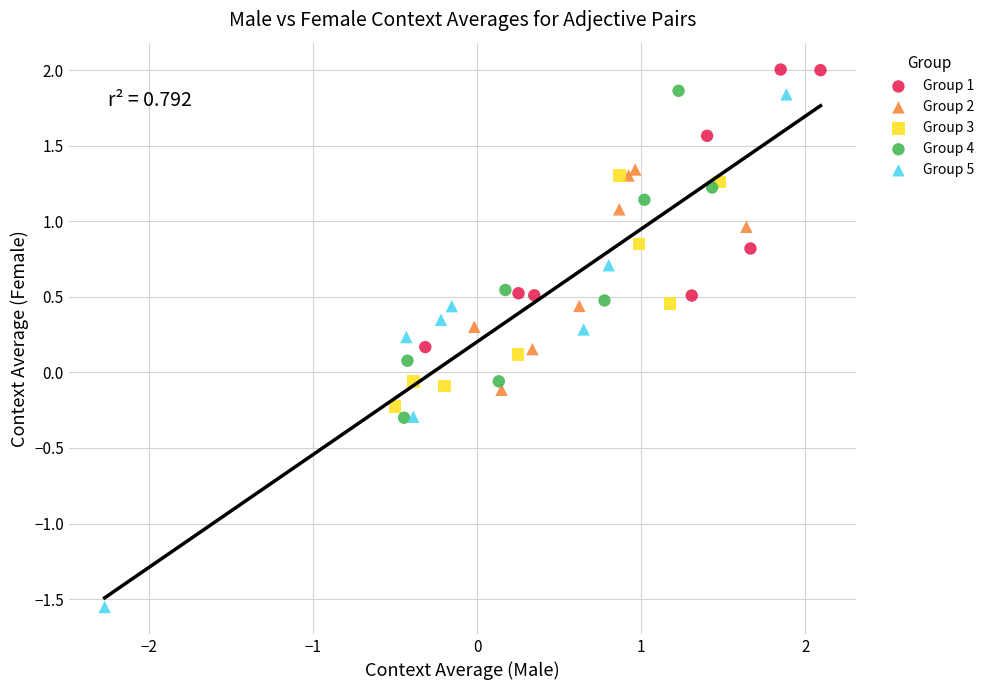

Which series has the largest Y range (max minus min)?

Group 5